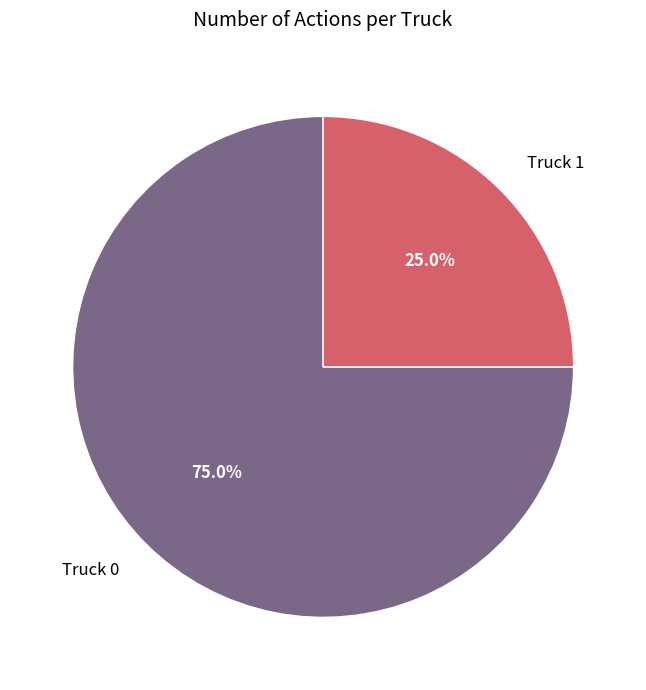

Is Truck 0 the majority of the pie?

Yes